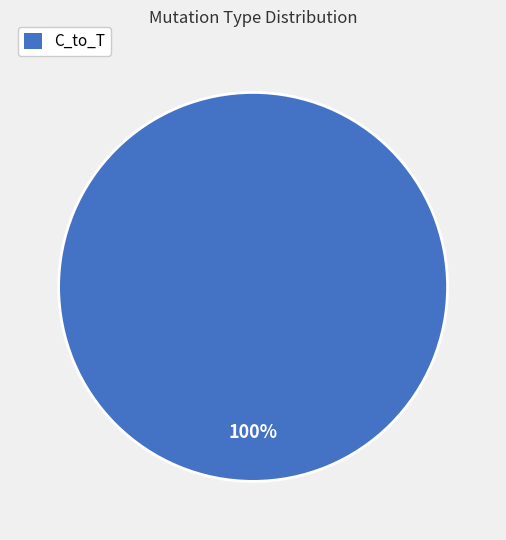

Is there any slice that represents more than half of the pie?

Yes